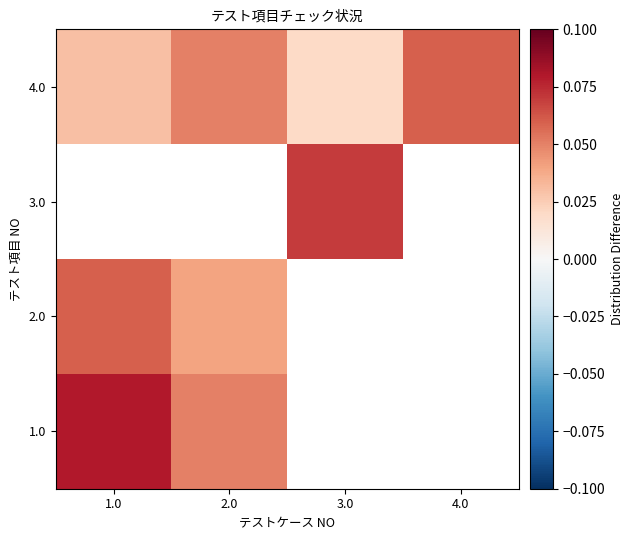

Is the value of 2.0 at 3.0 greater than the value of 3.0 at 2.0?

No